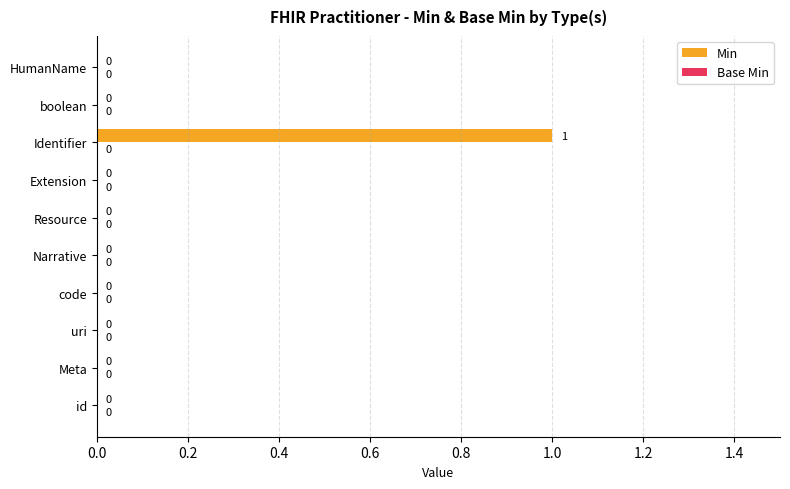

Reading bottom to top, extract all data points from this chart.

id=0	Meta=0	uri=0	code=0	Narrative=0	Resource=0	Extension=0	Identifier=1	boolean=0	HumanName=0